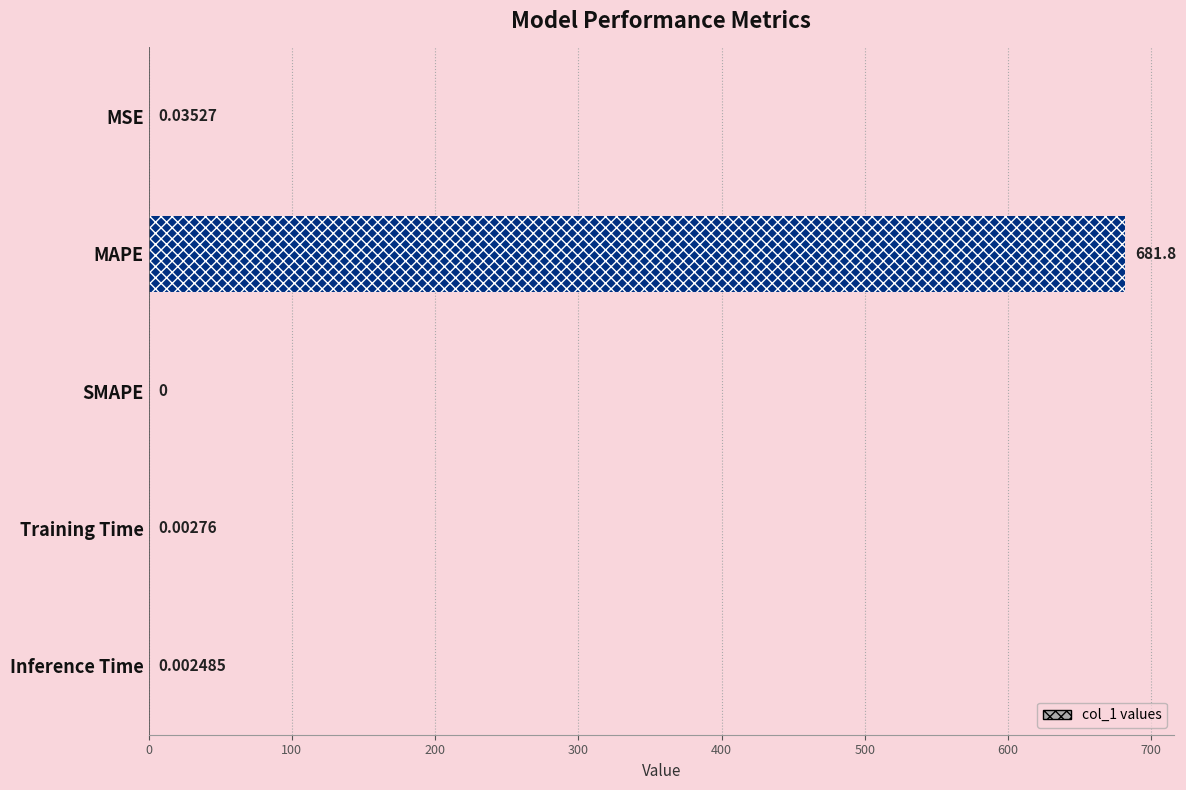

Is it true that the value at MAPE is 214.8?

False